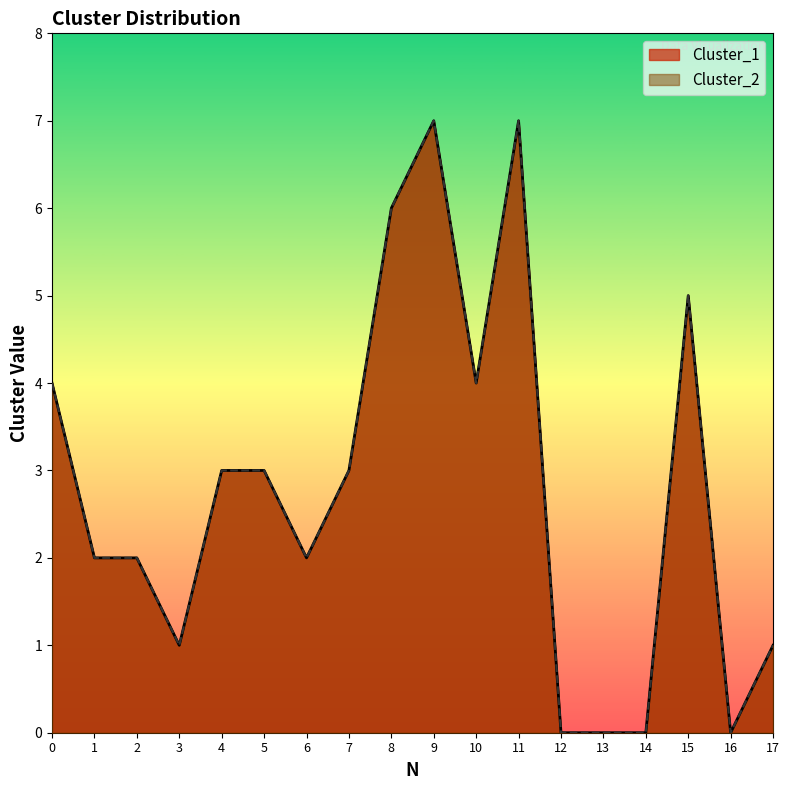

List the series in order of their peak value, lowest first.

Cluster_1, Cluster_2